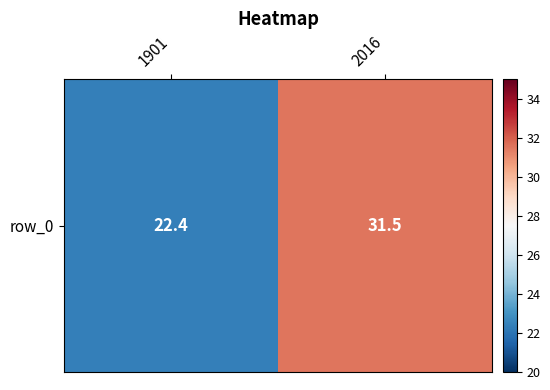

What is the smallest value displayed?

22.4